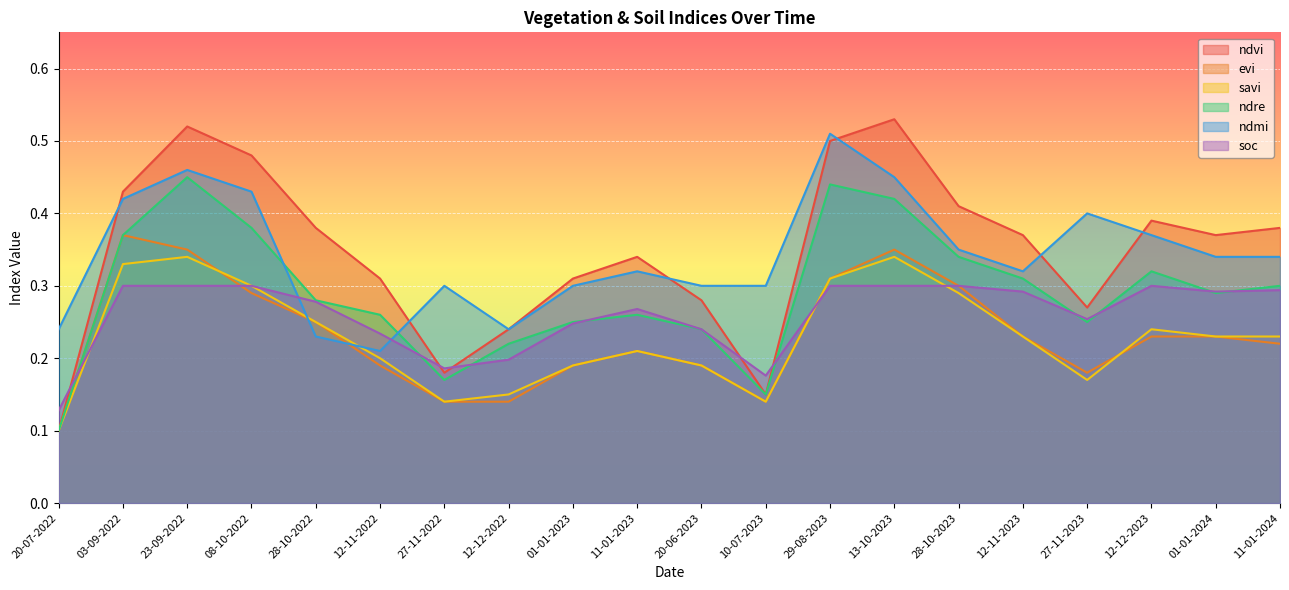

What is the label of the 19th point from the left?

01-01-2024